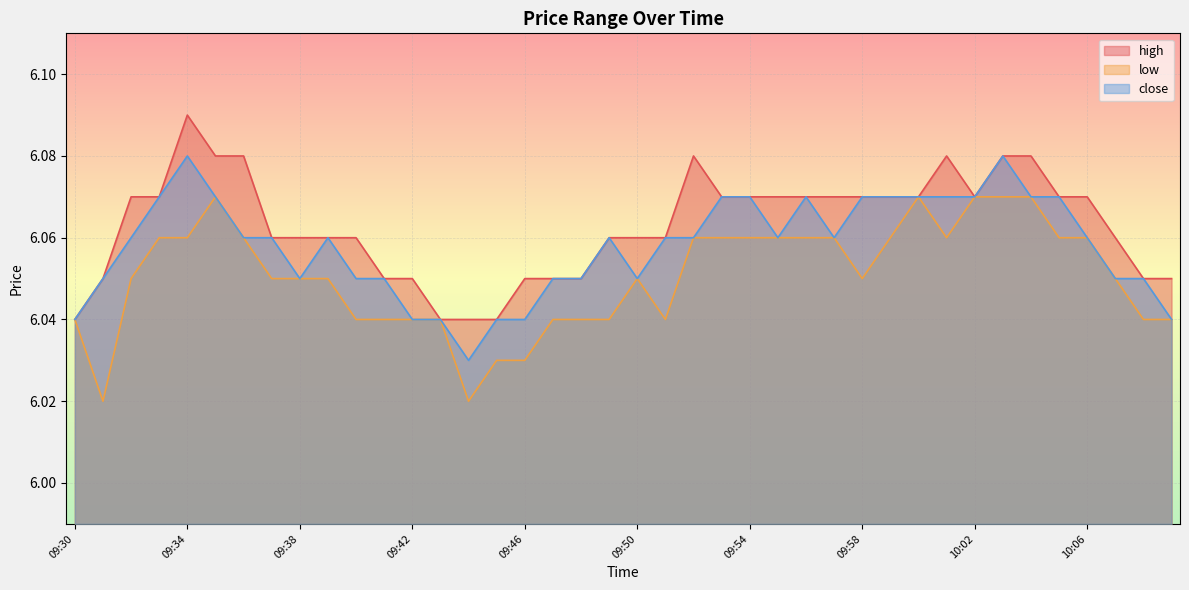

Does the chart display data point markers on the line(s)?

No